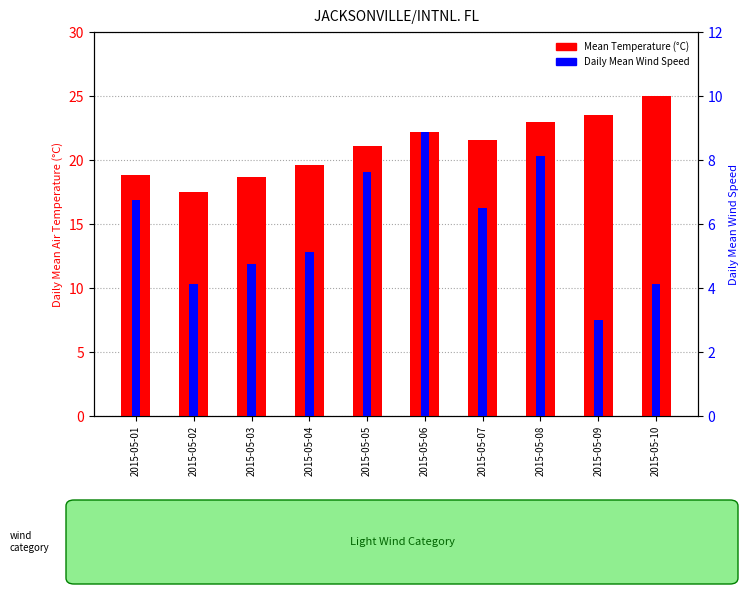

What is the sum of the values at 2015-05-09 and 2015-05-01?

42.4